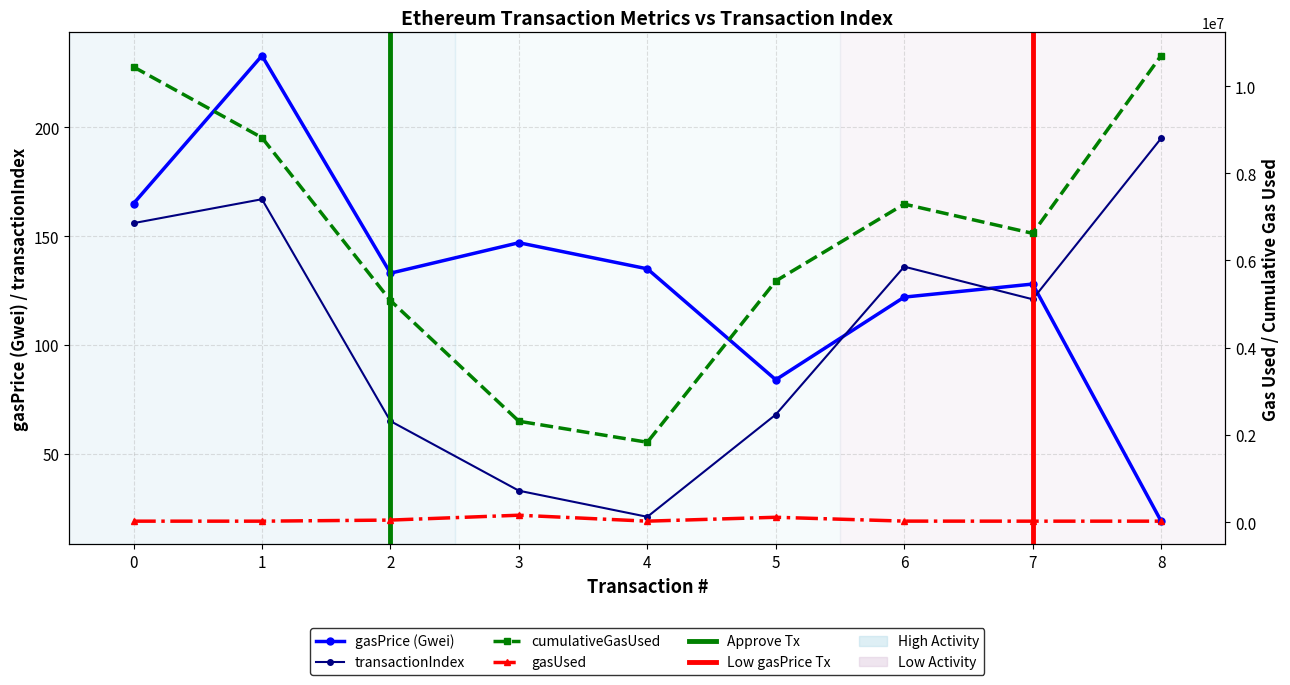

True or false: gasUsed and cumulativeGasUsed intersect in this chart.

False